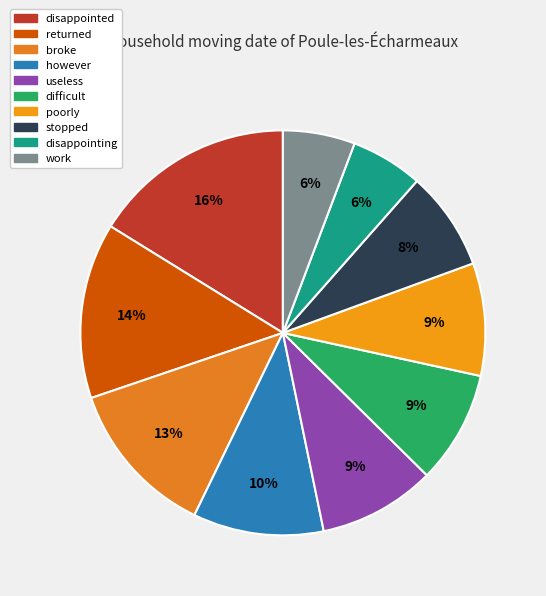

Count the number of slices in the pie.

10